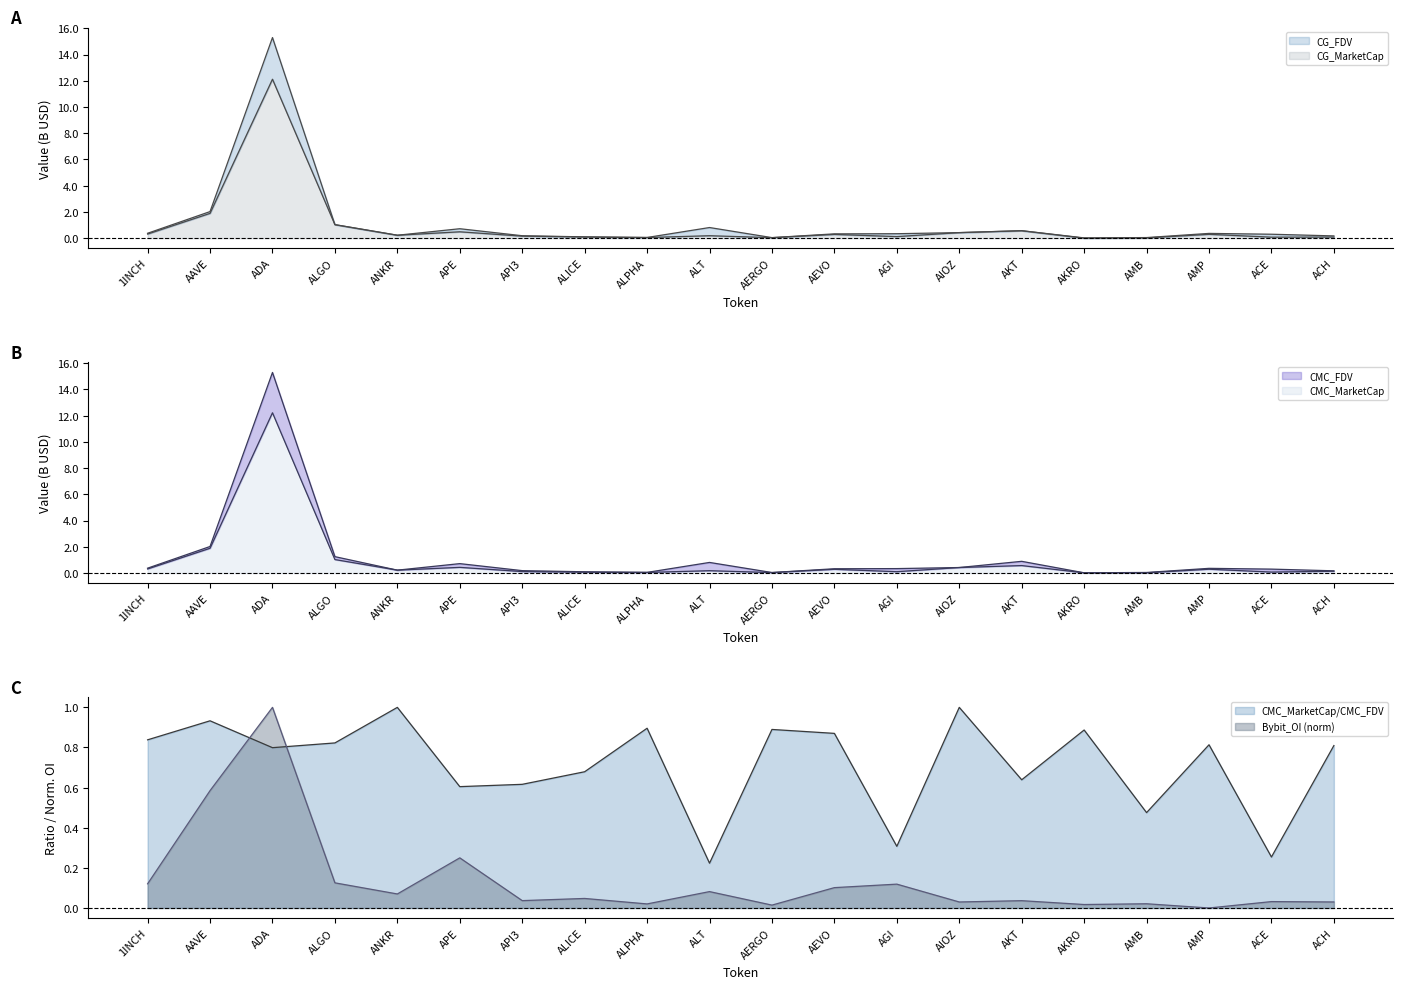

The Bybit_OI series shows 0.0 at AERGO. True or false?

True